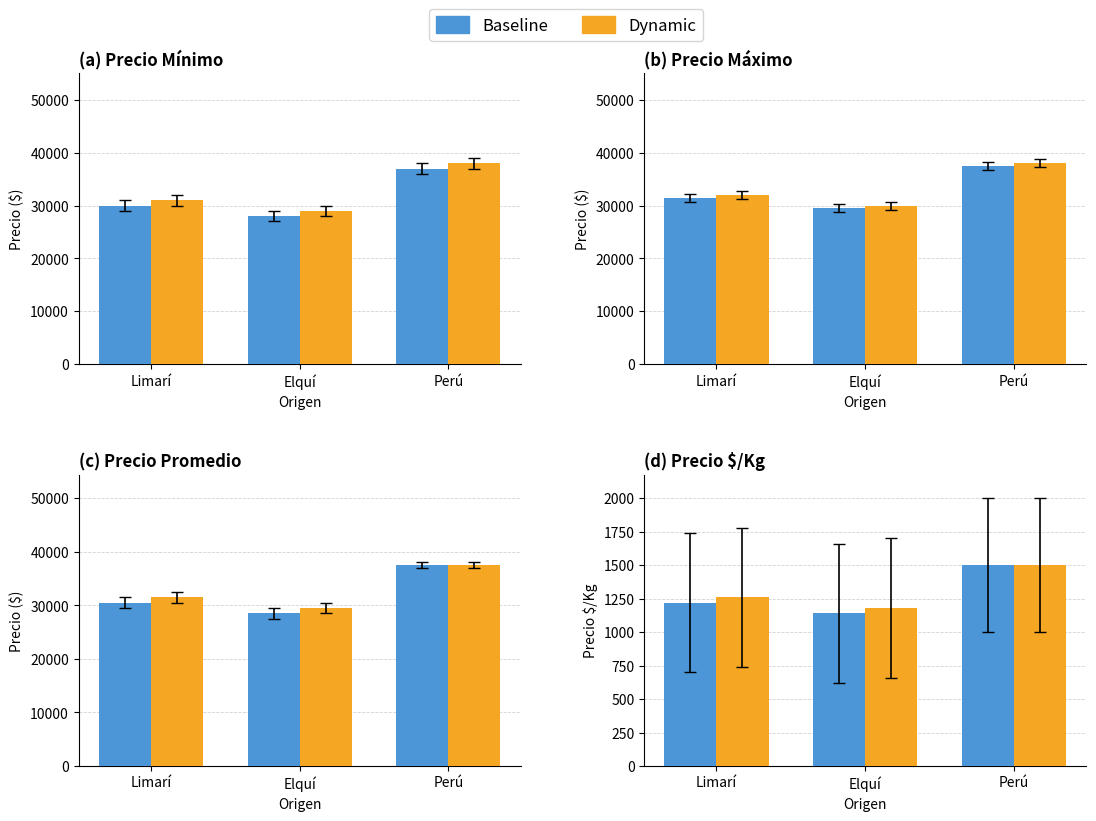

What is the label of the 1st bar from the left?

Limarí